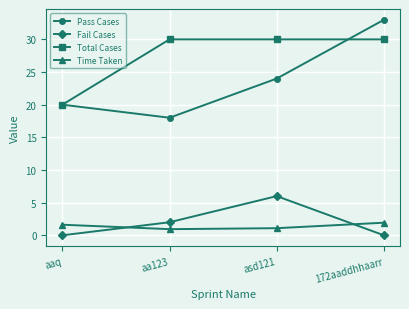

Reading left to right, list all the values displayed in this chart.

Pass Cases: 20.0	18.0	24.0	33.0
Fail Cases: 0.0	2.0	6.0	0.0
Total Cases: 20.0	30.0	30.0	30.0
Time Taken: 1.6	0.9	1.1	1.9